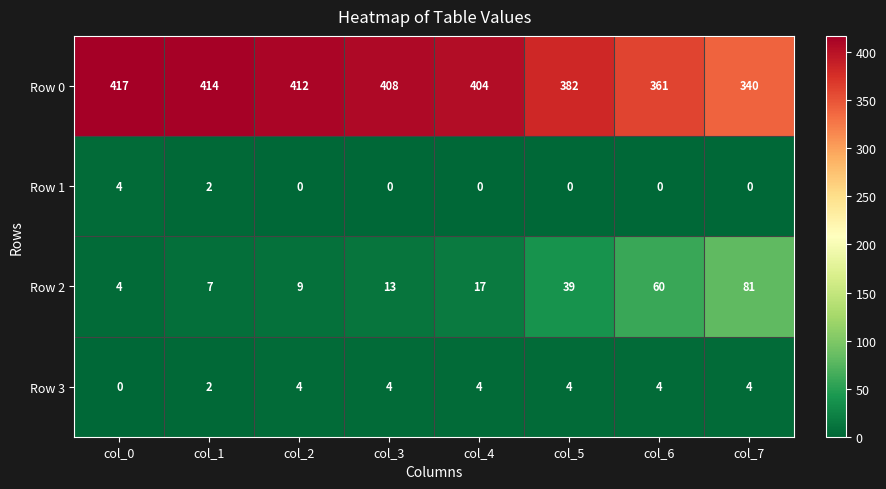

At col_5, list the series in order from largest to smallest.

Row 0, Row 2, Row 3, Row 1